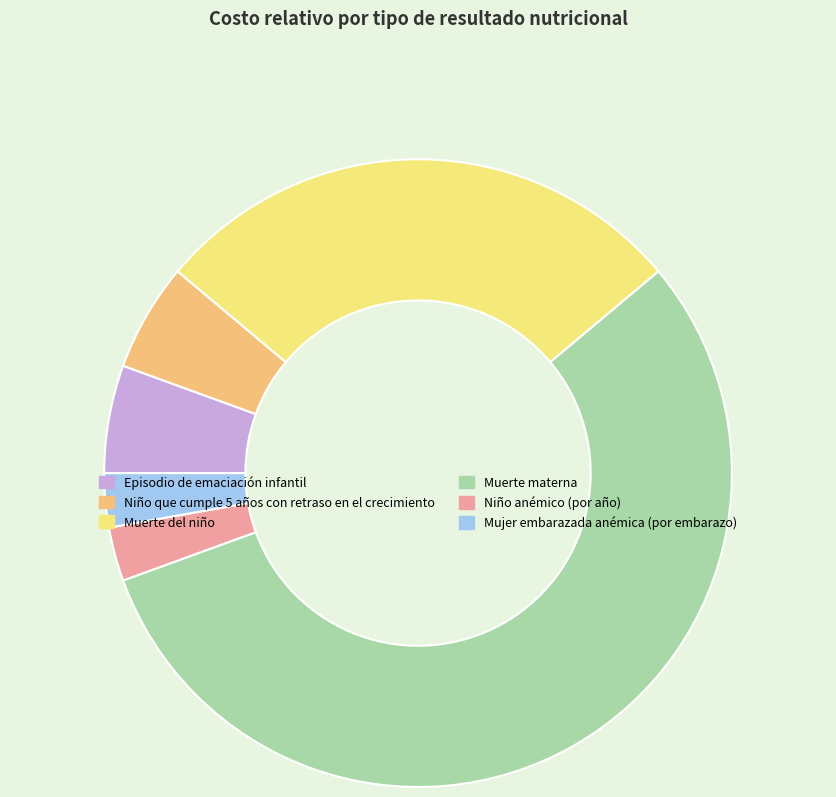

True or false: Muerte materna accounts for 63% of the total.

False